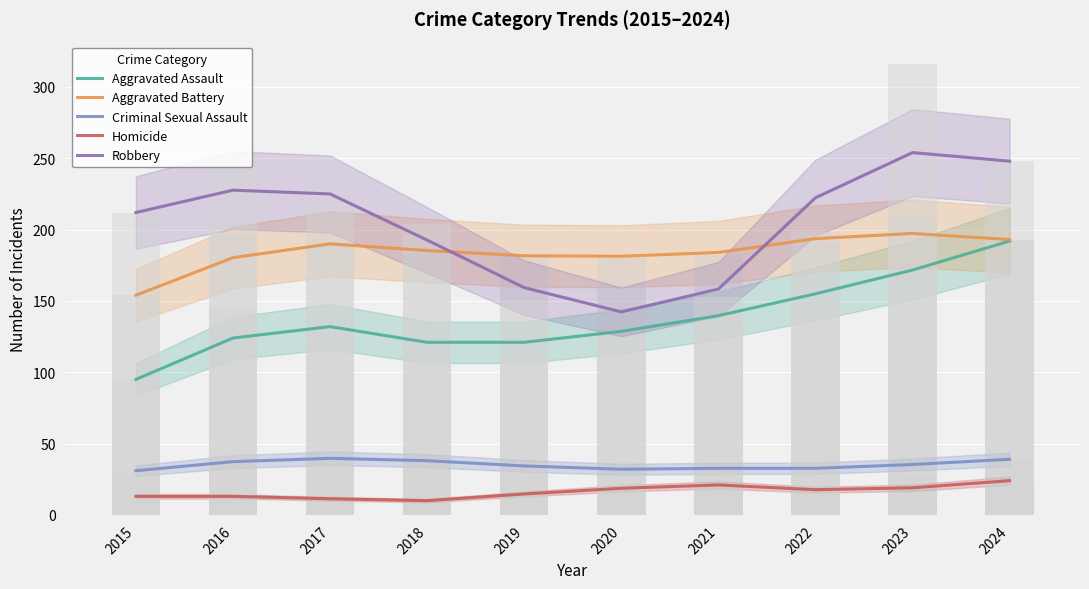

How many groups of bars are there?

10